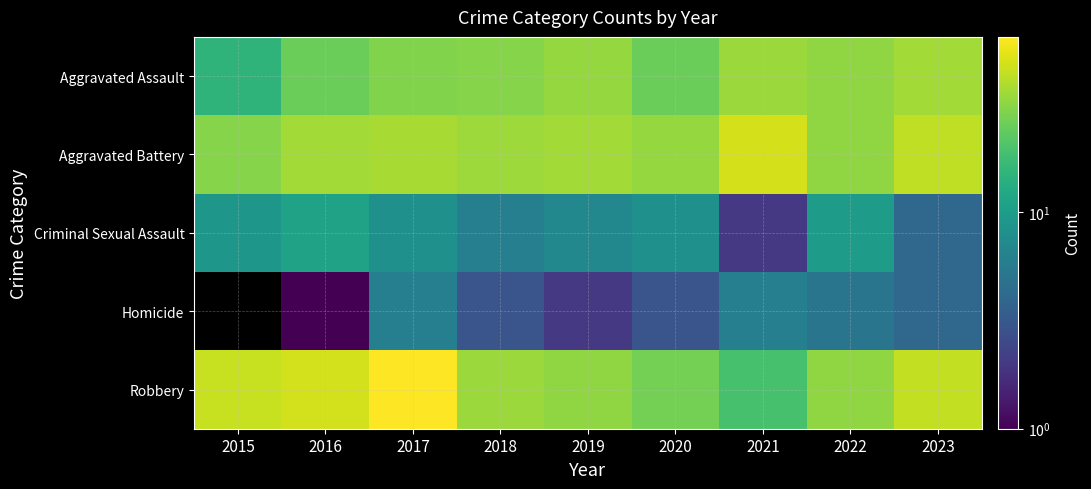

What is the difference between the highest and lowest values at 2020?

30